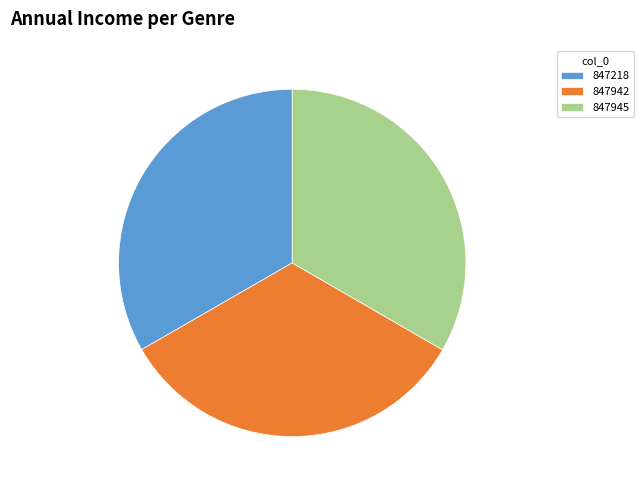

Is the sum of 847218 and 847945 greater than half?

Yes